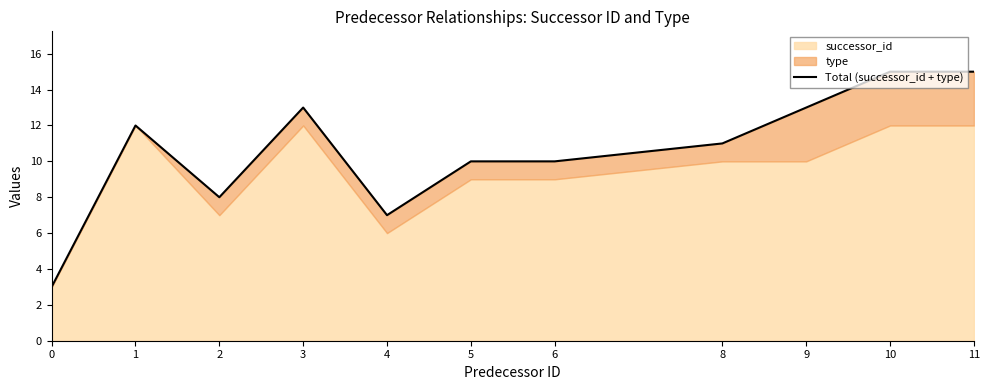

List the labels in order of value, largest first.

10, 11, 3, 9, 1, 8, 5, 6, 2, 4, 0